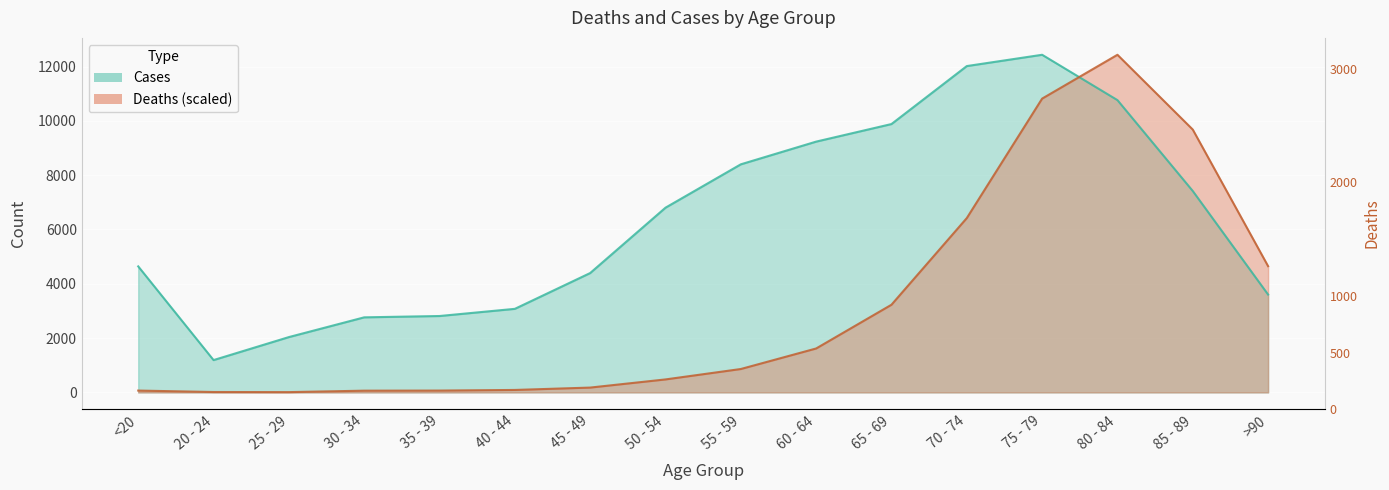

Reading right to left, what are all the values shown in this chart?

Deaths: 4649.9	9679.8	12434.0	10819.4	6420.2	3229.1	1618.4	862.4	478.7	178.6	91.2	68.4	64.6	11.4	15.2	68.4
Cases: 3604.0	7417.0	10764.0	12434.0	12018.0	9883.0	9236.0	8400.0	6803.0	4396.0	3078.0	2814.0	2765.0	2038.0	1191.0	4641.0